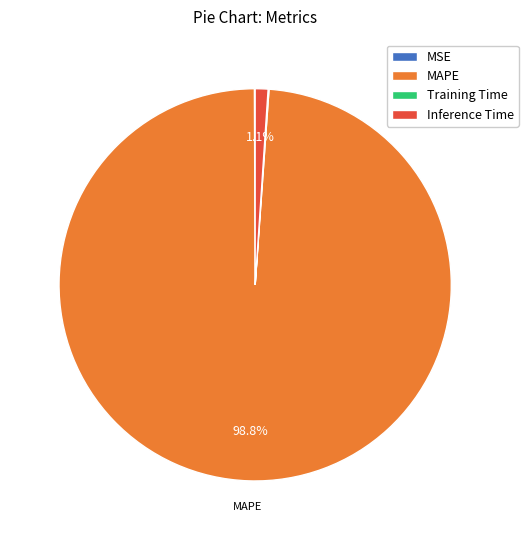

Between Inference Time and MAPE, which is larger?

MAPE